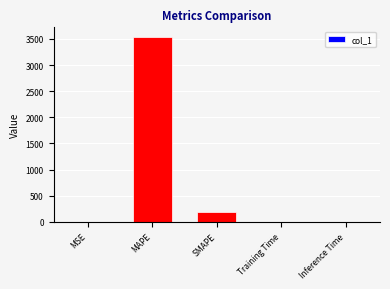

At which category does the chart reach its peak across all series?

MAPE